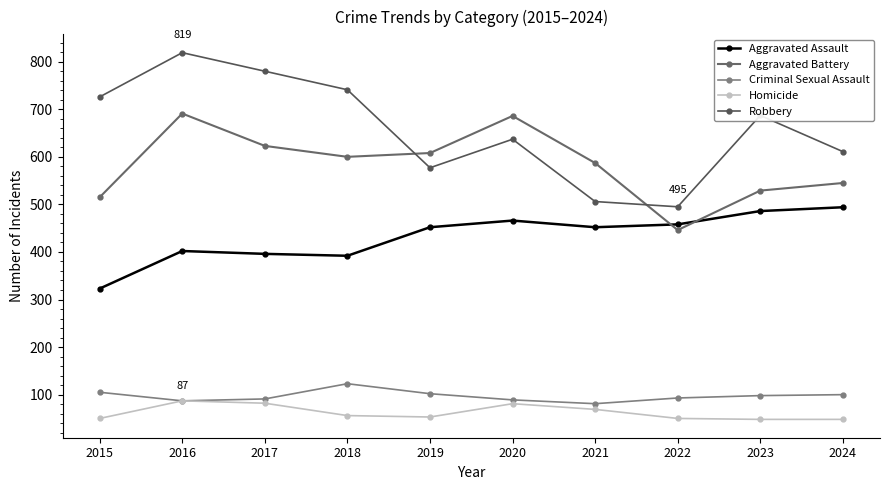

Which series has the widest spread of values?

Robbery